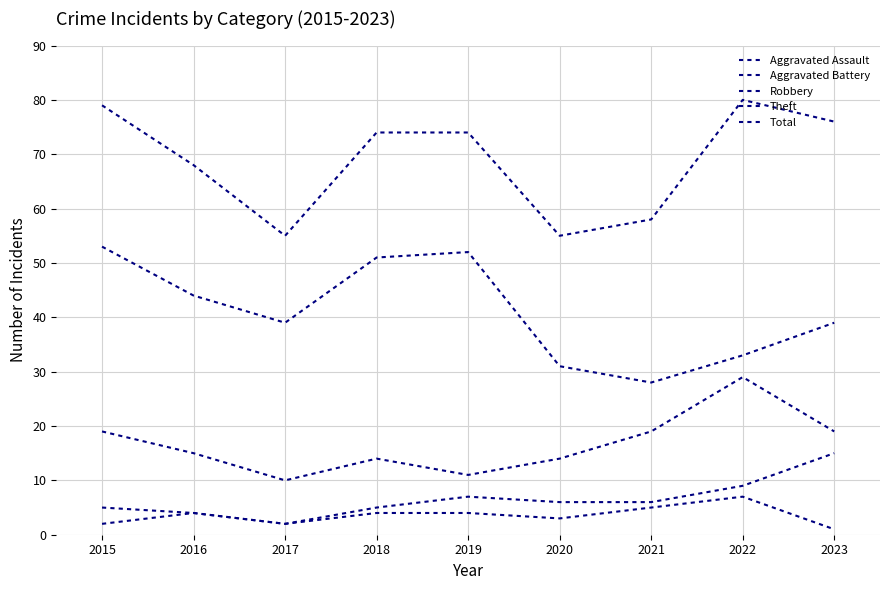

The value of Theft at 2015 is 53. True or false?

True